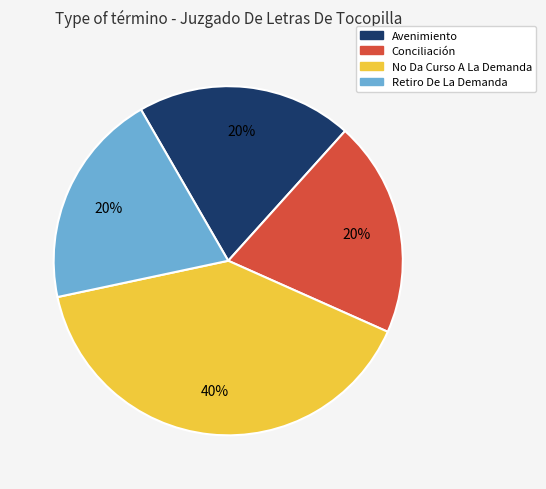

Which slice is the largest?

No Da Curso A La Demanda